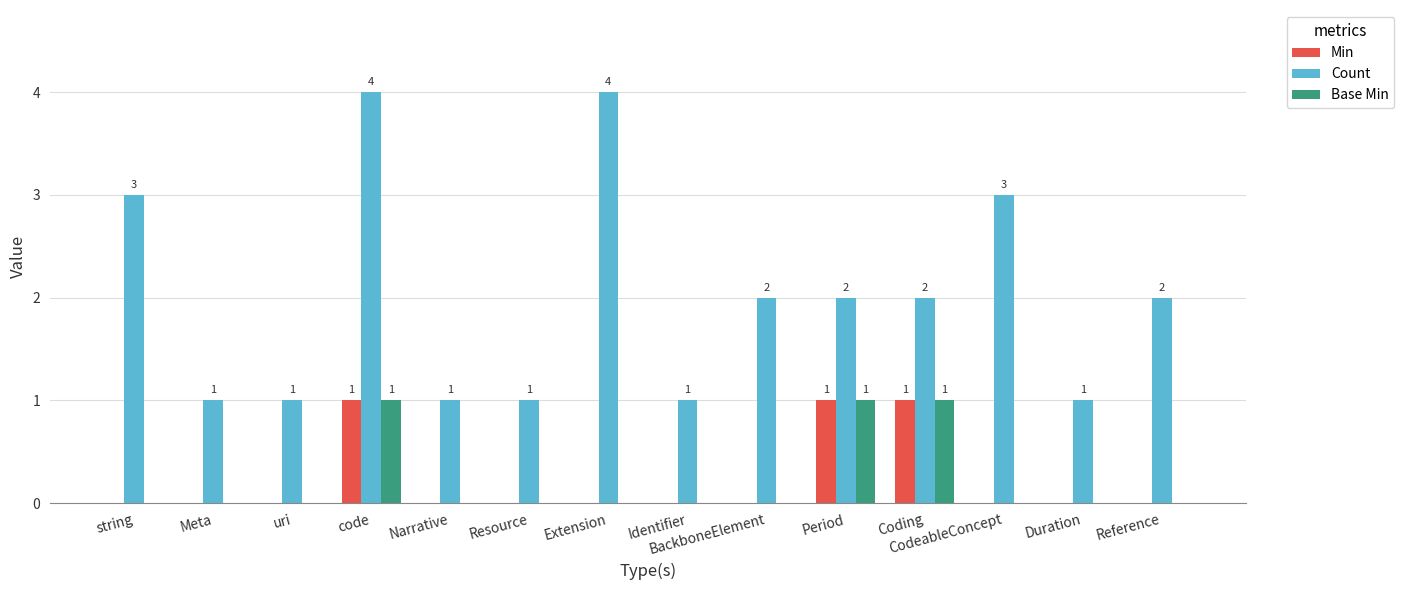

Is it true that Count equals 4 at Extension?

True